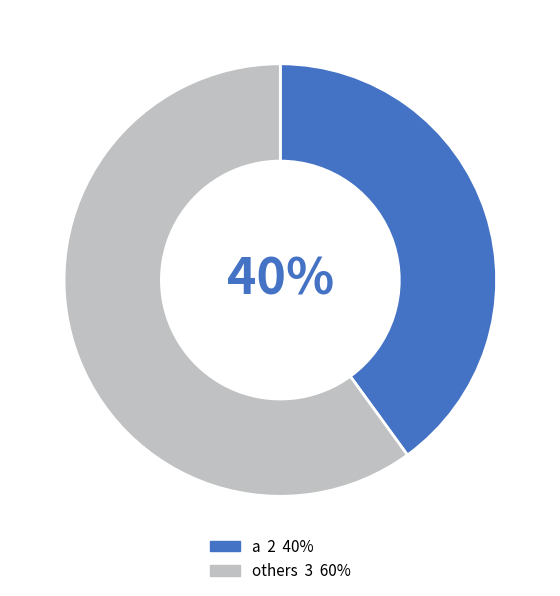

How many segments does this pie chart have?

2